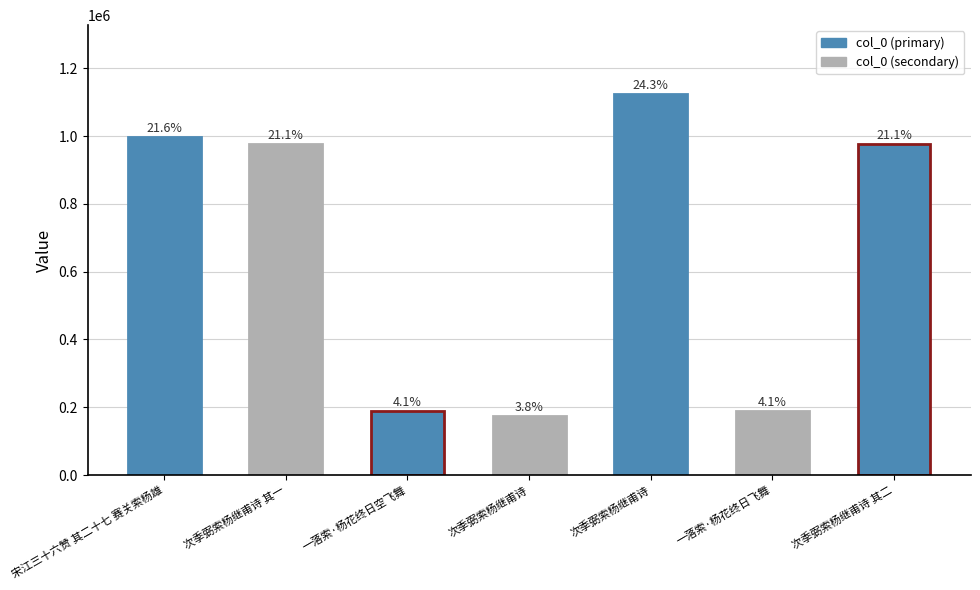

Does the chart contain any negative values?

No